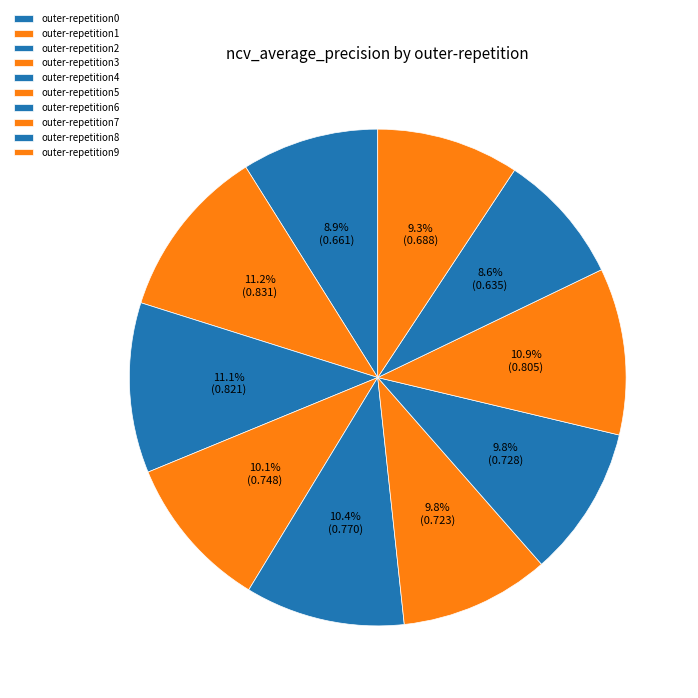

How many segments does this pie chart have?

10